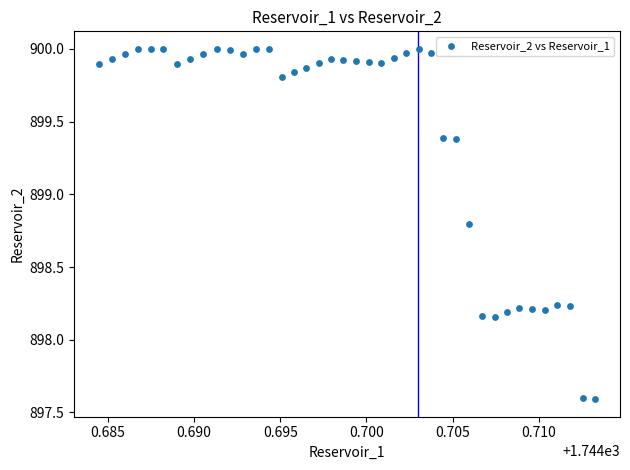

What is the range of Y values (max minus min)?

2.4